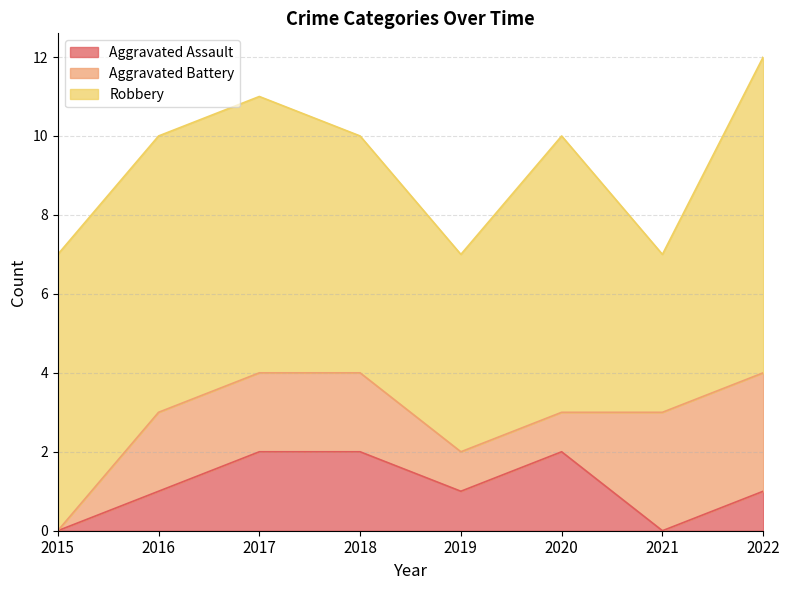

True or false: Aggravated Assault and Robbery intersect in this chart.

False